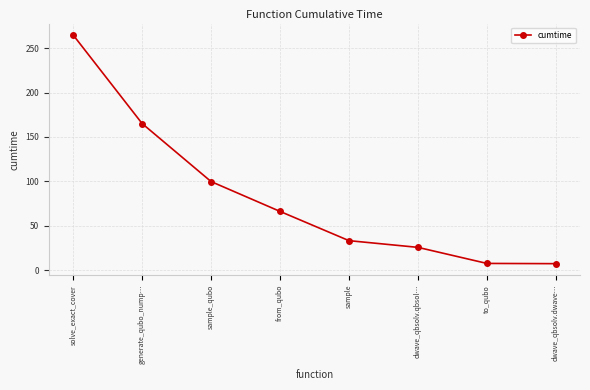

The value at sample is 7.1. True or false?

False